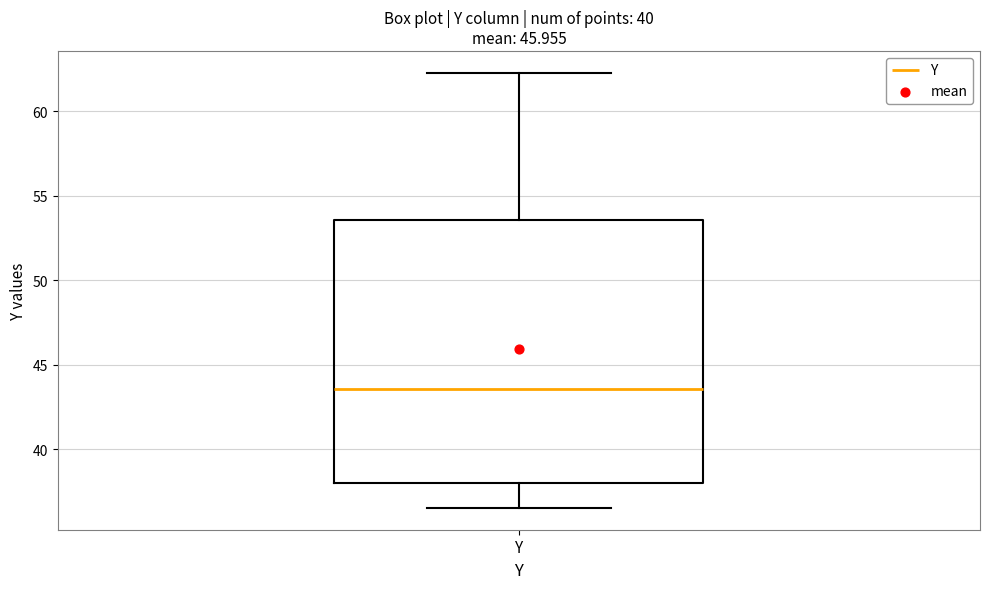

Where does the lower whisker of the box for Y end on the y-axis? The values are not printed on the chart, so give them approximately, as read against the axis.

36.5